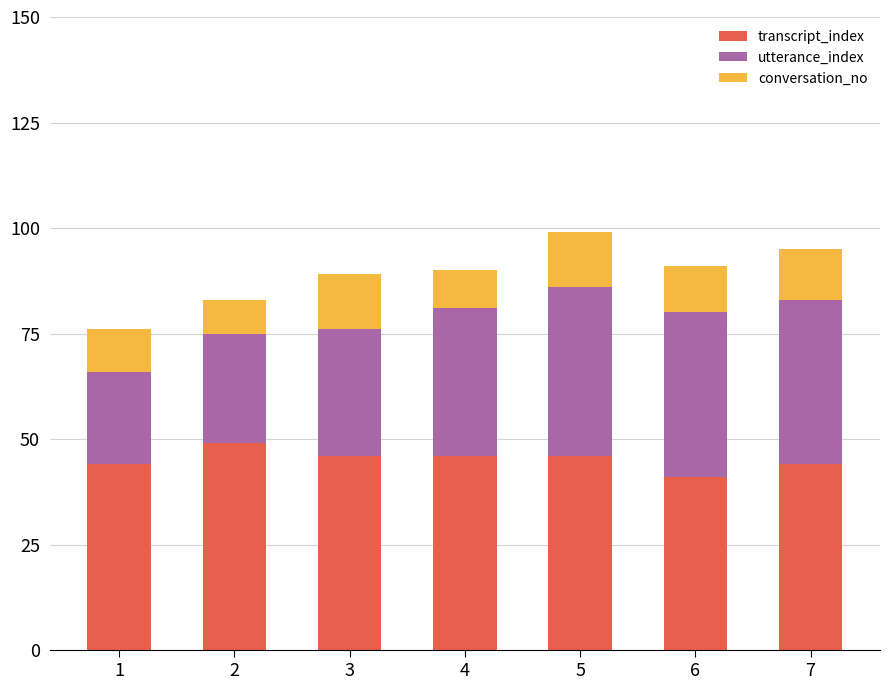

What is the average value of the transcript_index series?

45